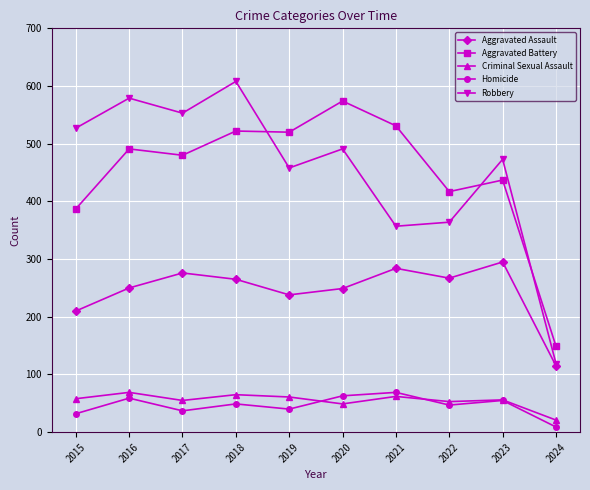

Where is the first local minimum for Aggravated Battery?

2017